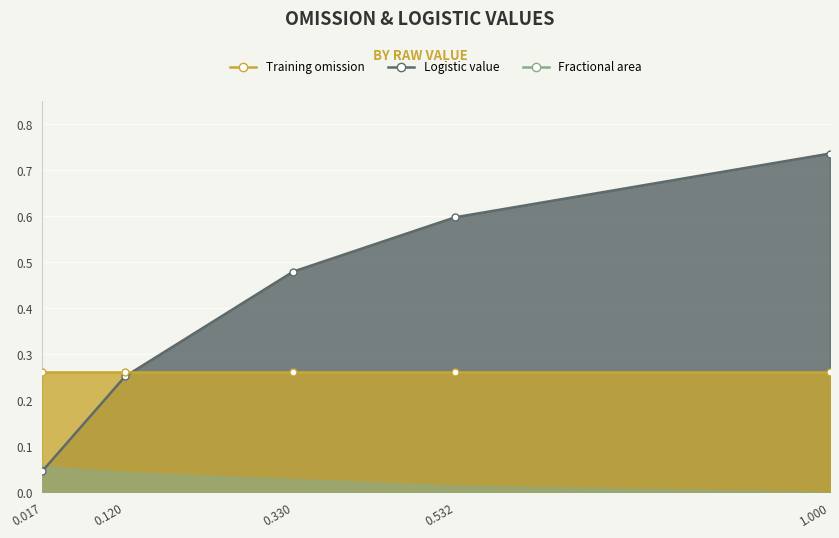

True or false: Training omission has more than 2 interior local peaks.

False